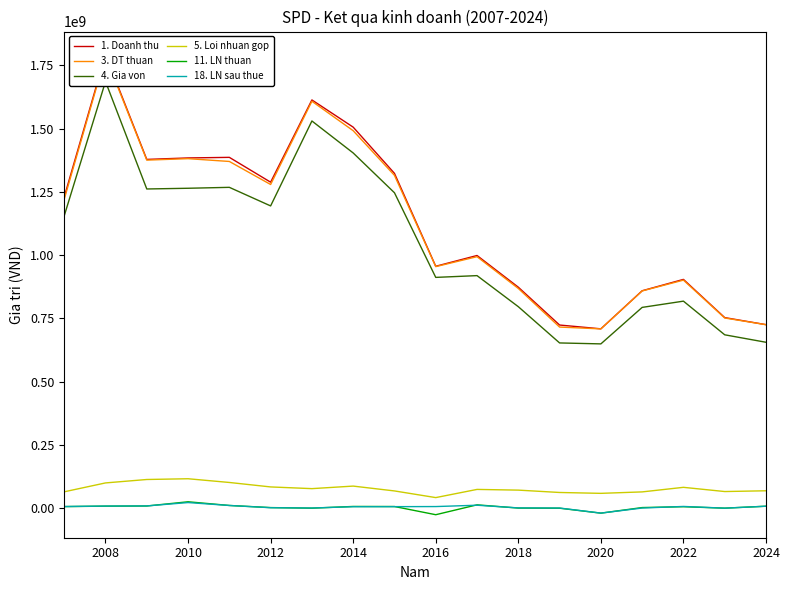

List the series in order of their peak value, lowest first.

18. LN sau thue, 11. LN thuan, 5. Loi nhuan gop, 4. Gia von, 3. DT thuan, 1. Doanh thu